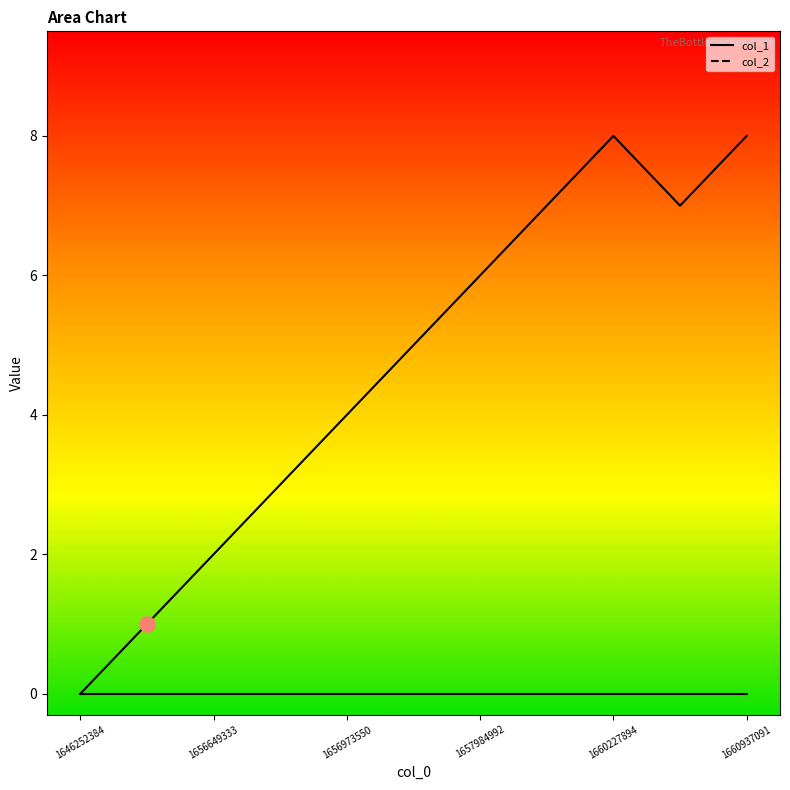

What is the ratio of the value at 1650471618 to the value at 1660937091?

0.1